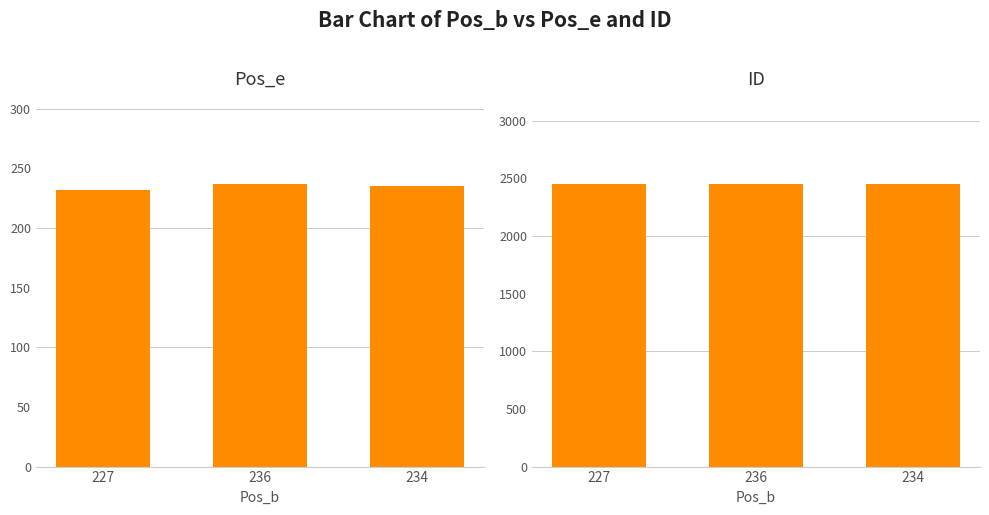

What is the difference between the maximum and second lowest values in the Pos_e series?

2